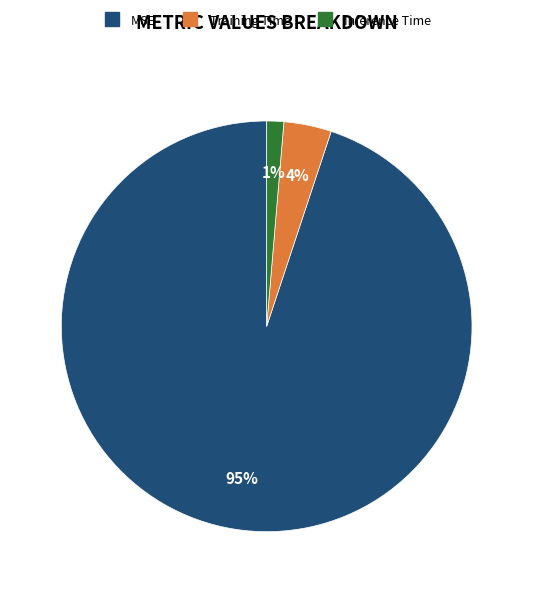

Count the number of slices in the pie.

3